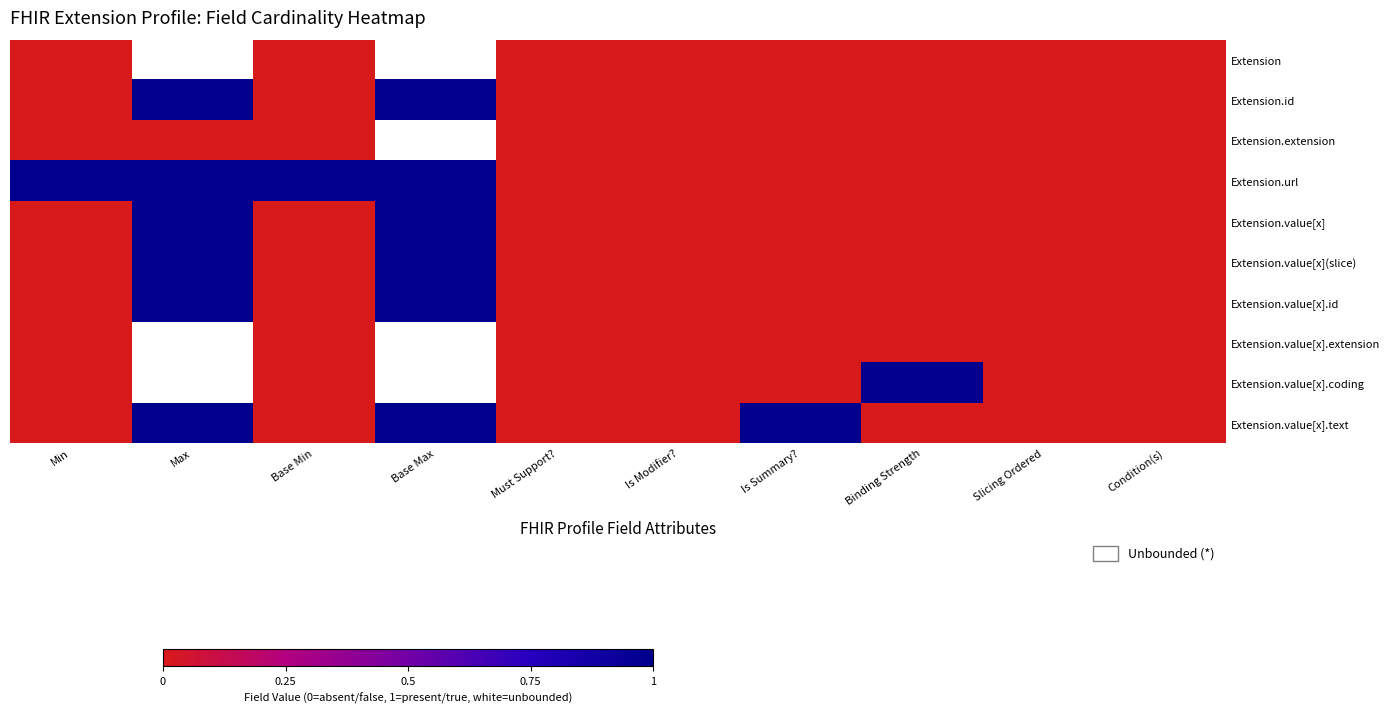

True or false: Extension.id has a value of 1.0 at Max.

True